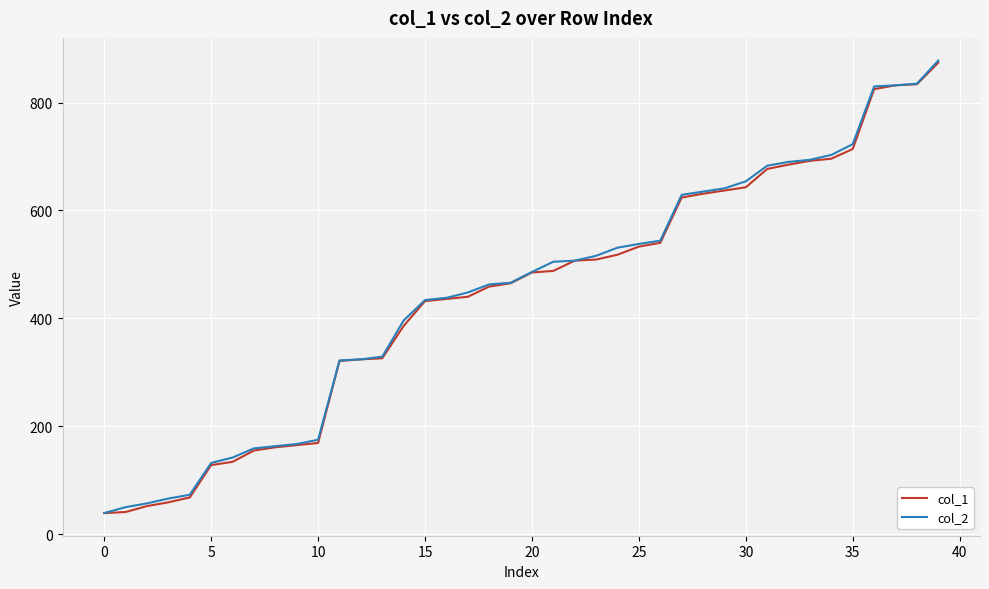

What is the highest value of the col_2 series?

878.0